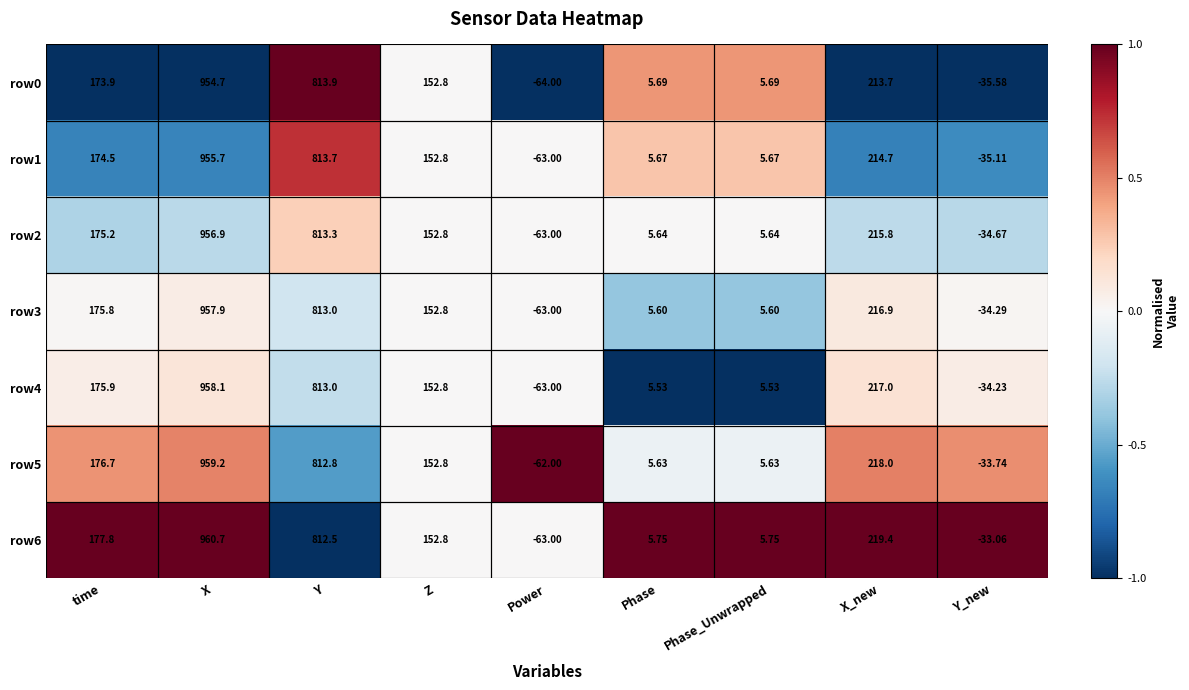

At which label does row6 first exceed 152?

time